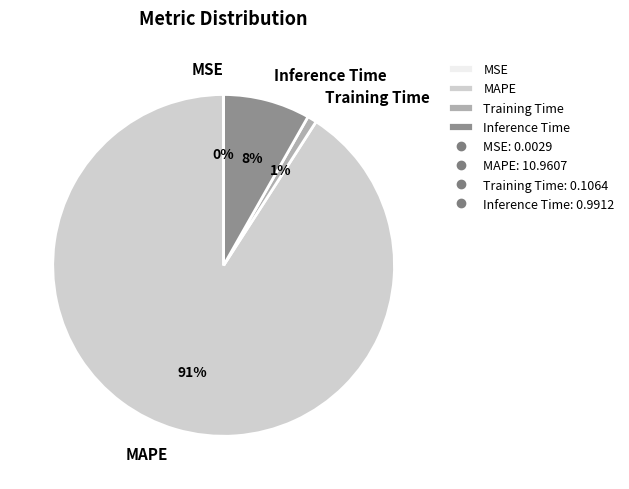

To the nearest percent, what percentage of the pie is Inference Time?

8%